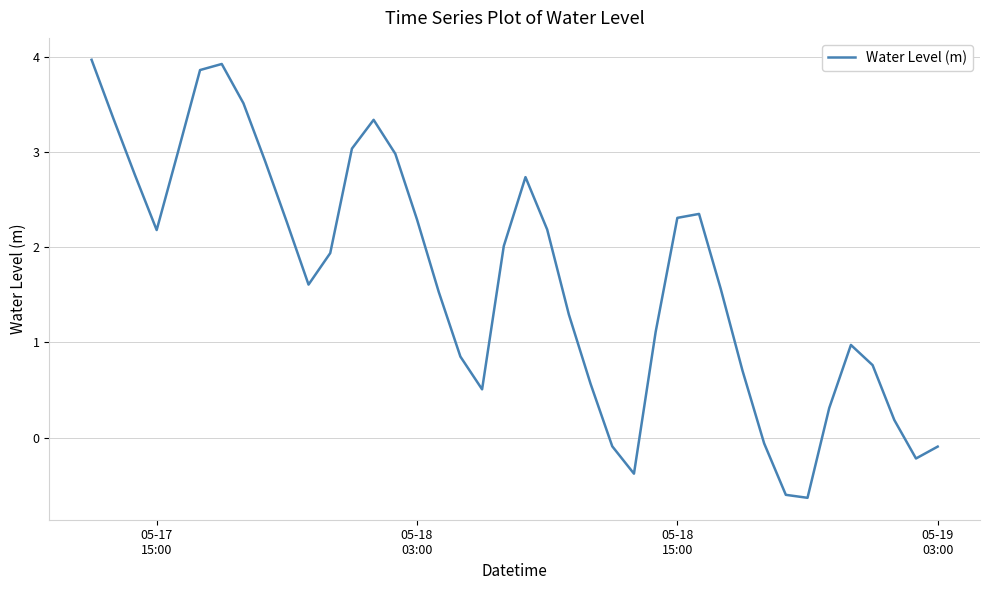

How many lines are shown in the chart?

1